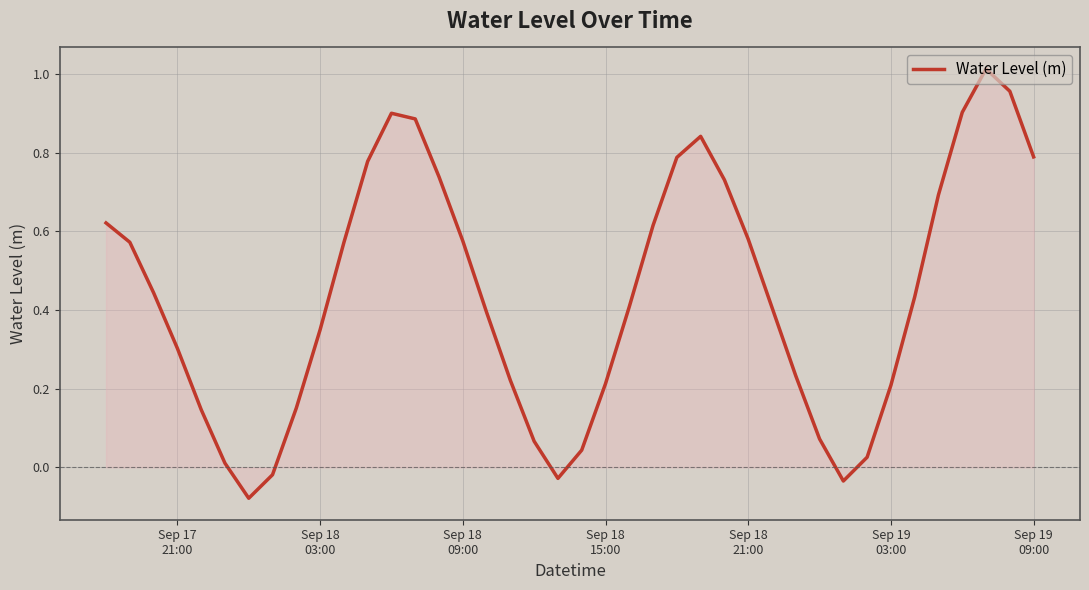

What is the difference between the maximum and minimum values?

1.1